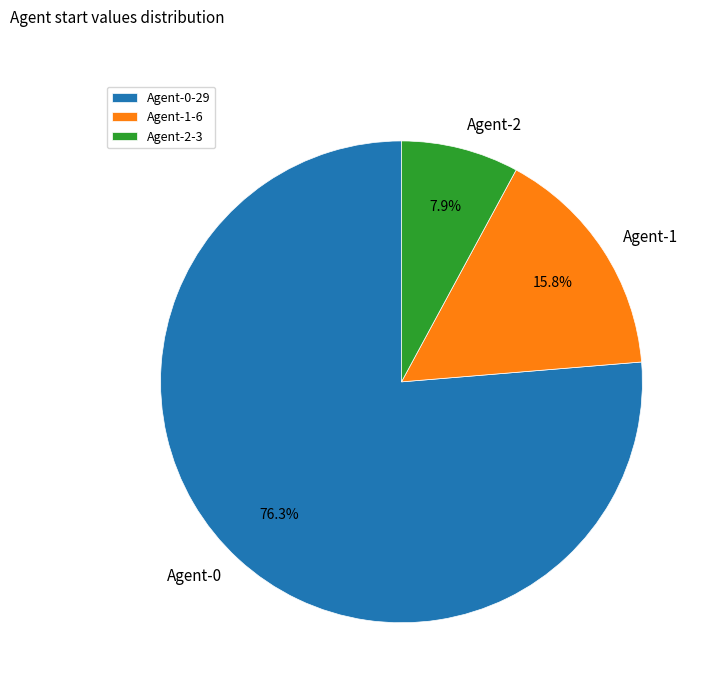

Is it true that Agent-1 is 4% of the pie?

False